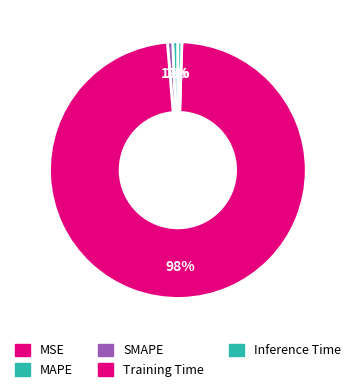

Is the sum of Training Time and Inference Time greater than half?

Yes